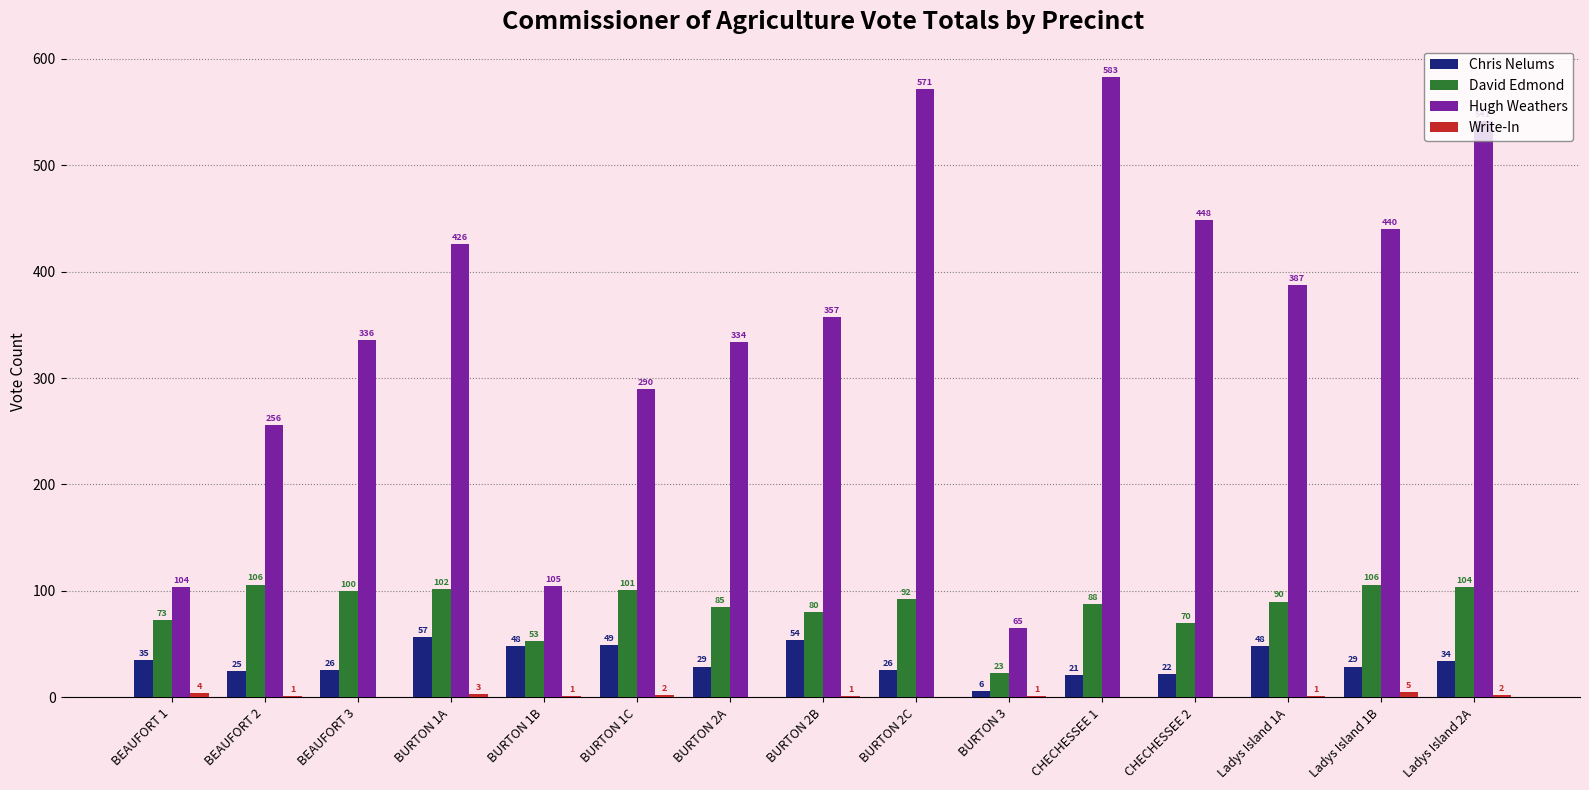

The value of David Edmond at BURTON 2B is 80. True or false?

True